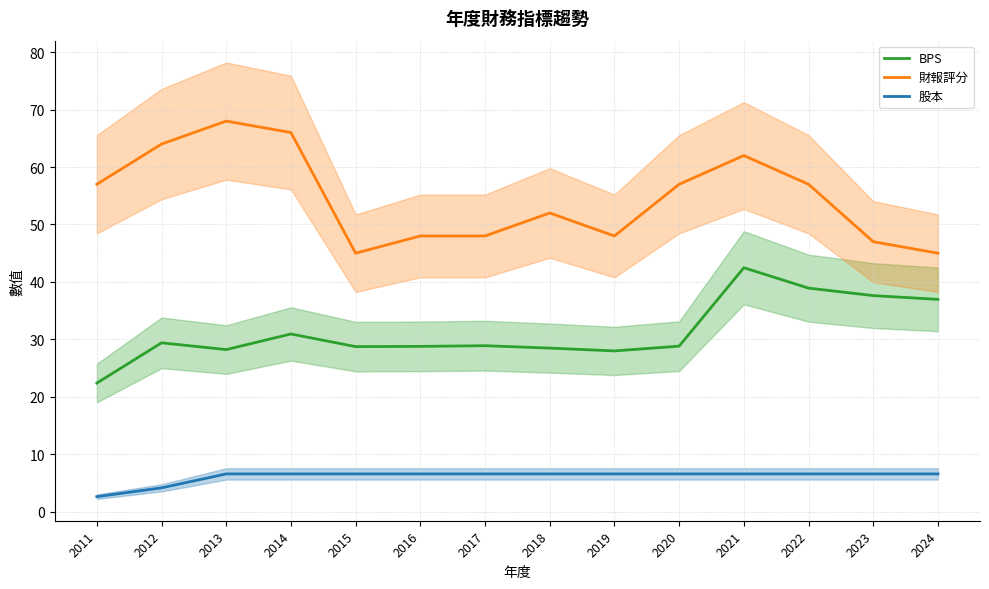

The value of 財報評分 at 2015 is 27.3. True or false?

False